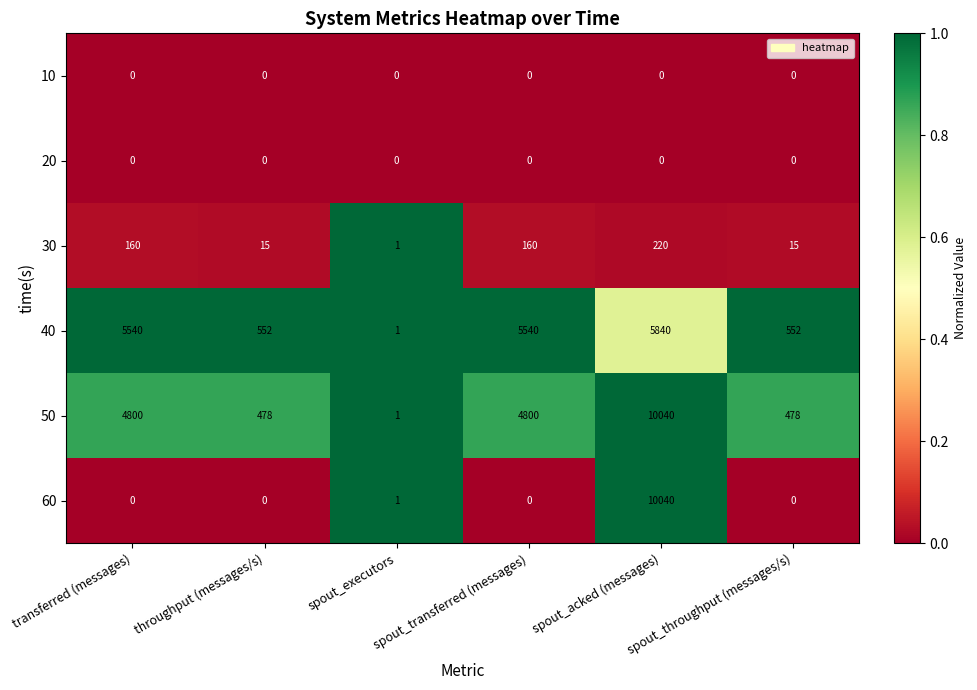

Which category has the highest value across all series?

spout_acked (messages)